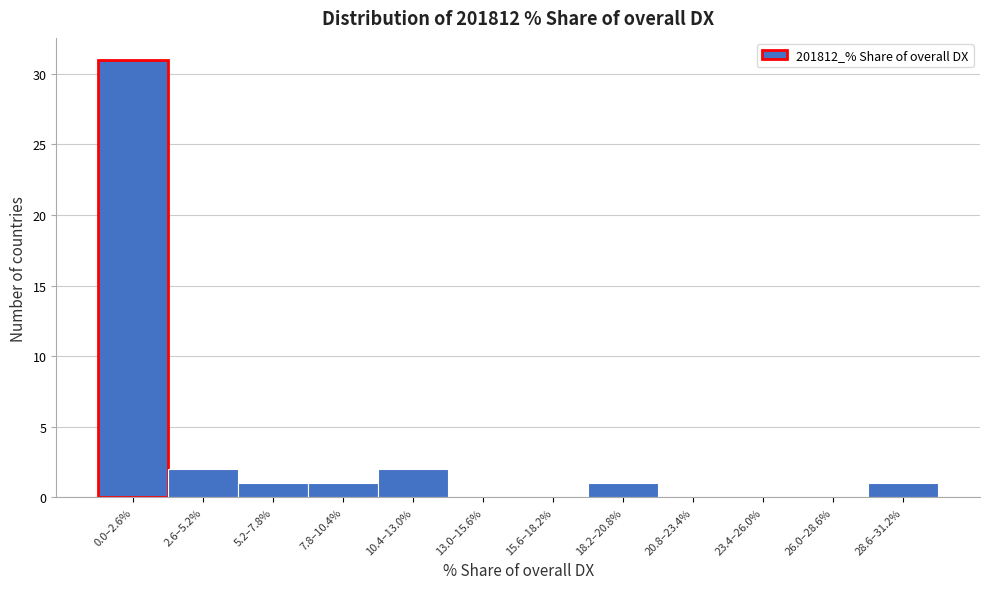

Reading left to right, transcribe all the data shown in this chart.

0.0–2.6%=31	2.6–5.2%=2	5.2–7.8%=1	7.8–10.4%=1	10.4–13.0%=2	13.0–15.6%=0	15.6–18.2%=0	18.2–20.8%=1	20.8–23.4%=0	23.4–26.0%=0	26.0–28.6%=0	28.6–31.2%=1